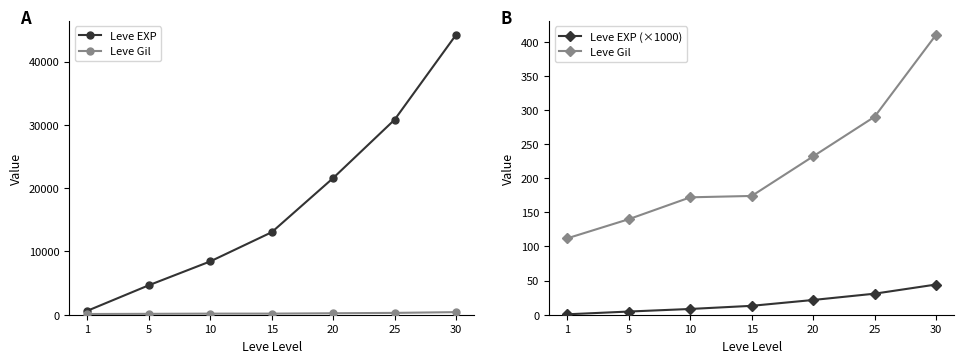

At how many categories does at least one series exceed 31080?

1